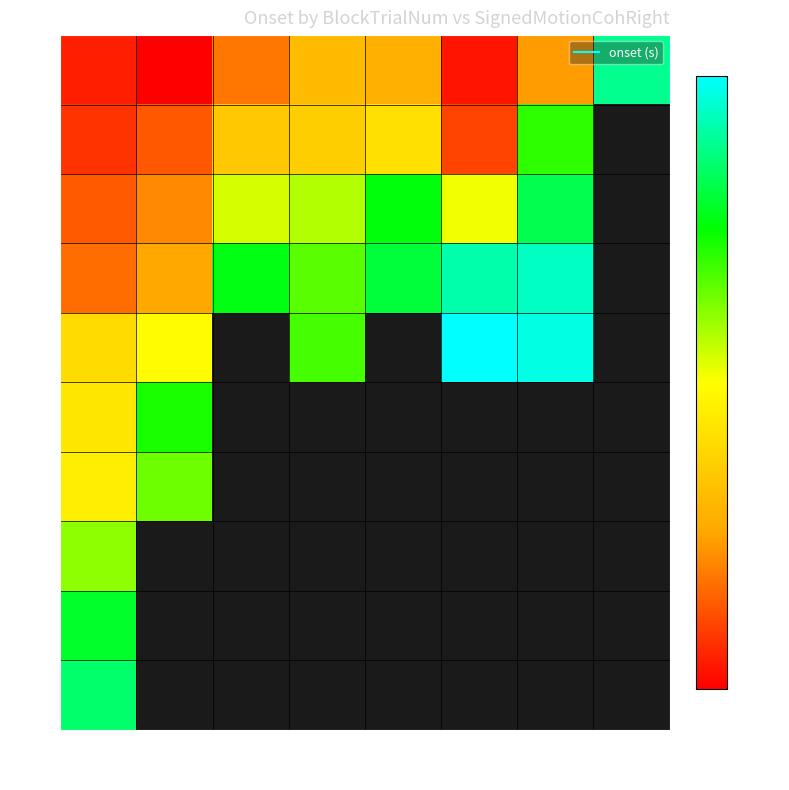

Which has a higher value, -4 or 4?

4